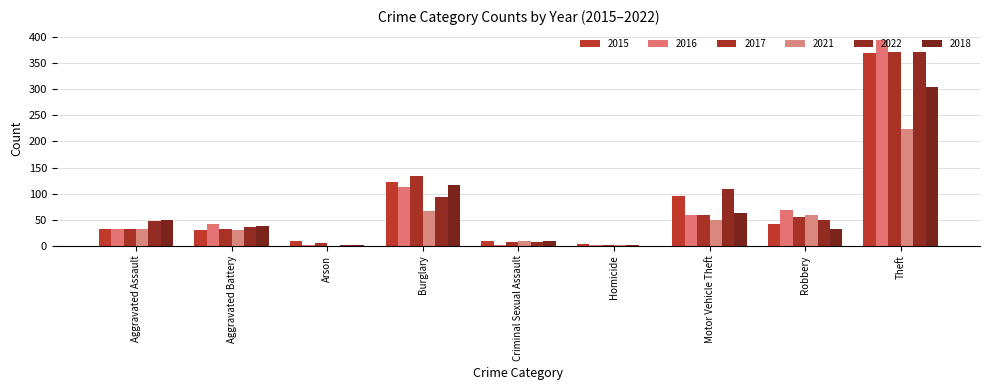

True or false: 2018 has a value of 15 at Aggravated Battery.

False